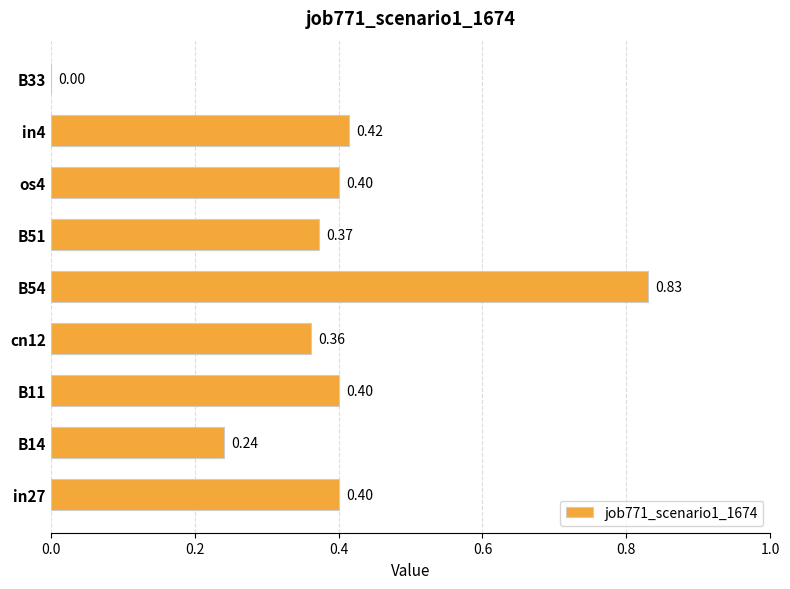

What is the change in value from cn12 to B33?

-0.4